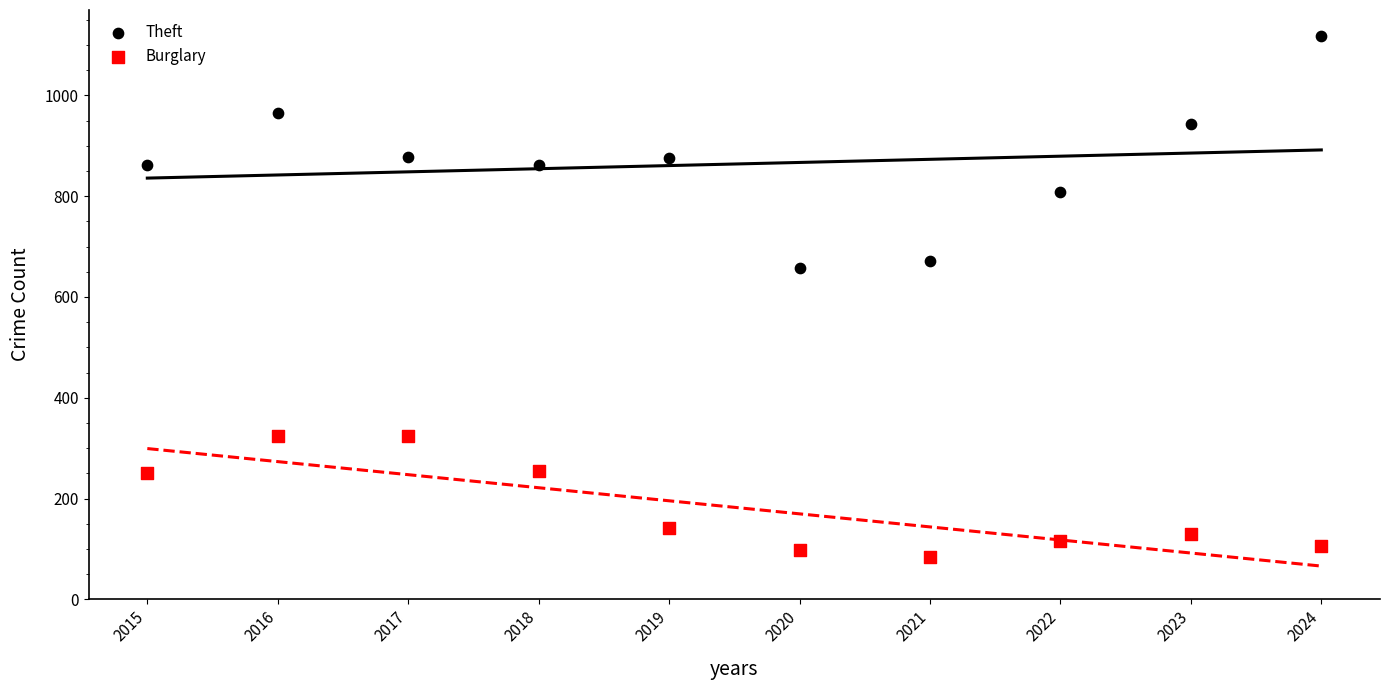

Which series reaches the maximum Y coordinate?

Theft